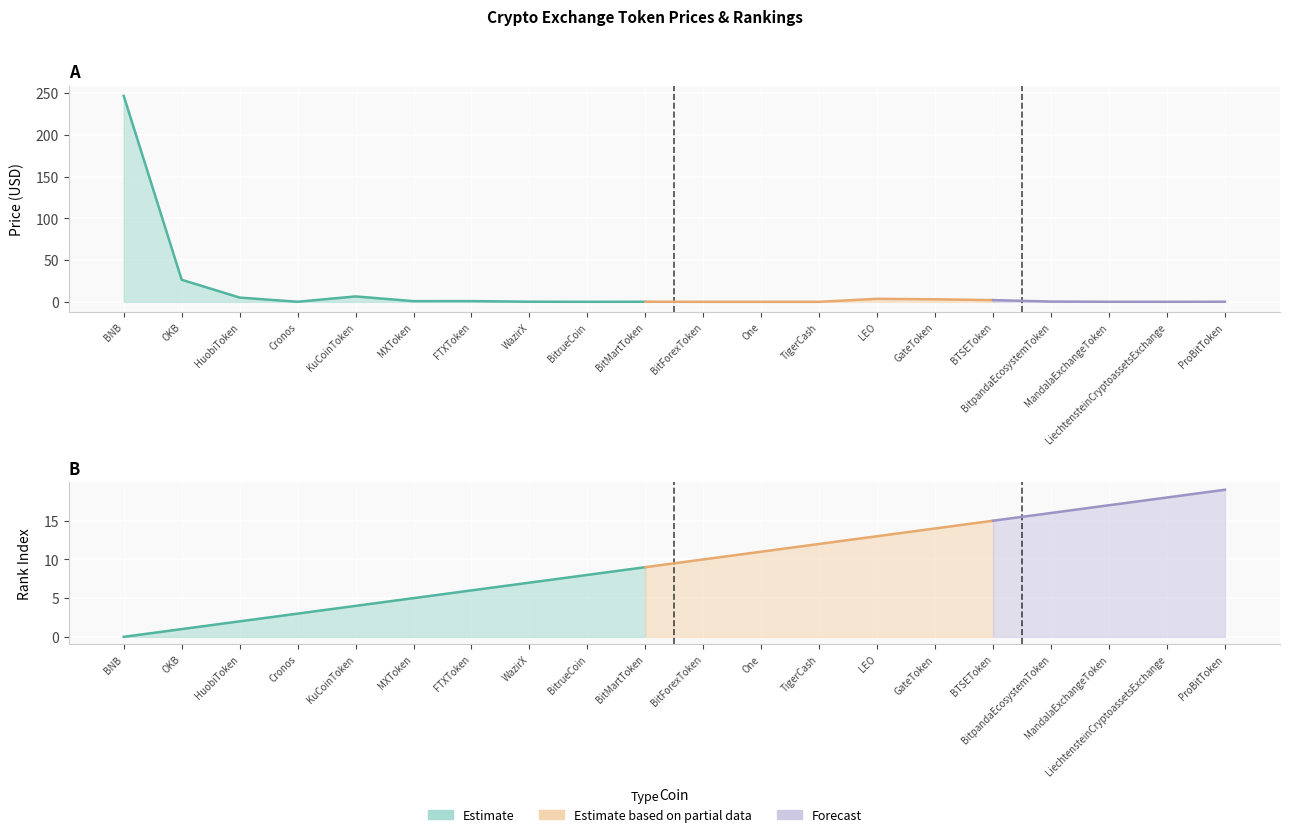

True or false: Price has a value of 2.7 at HuobiToken.

False